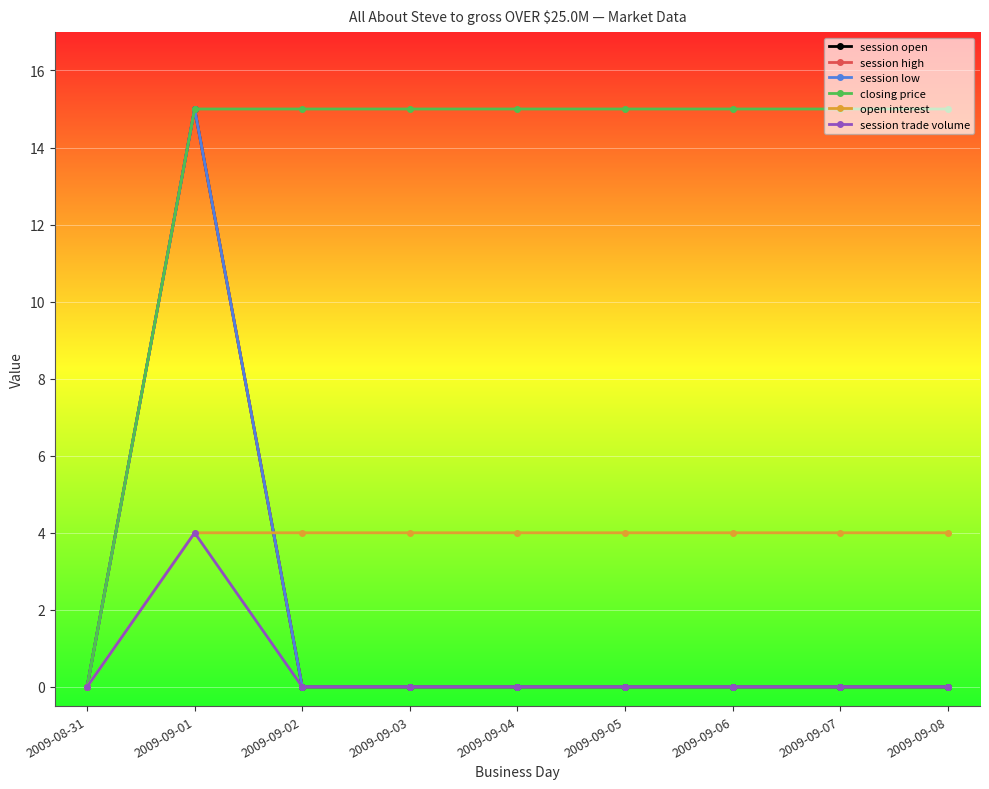

What is the maximum value shown in the chart?

15